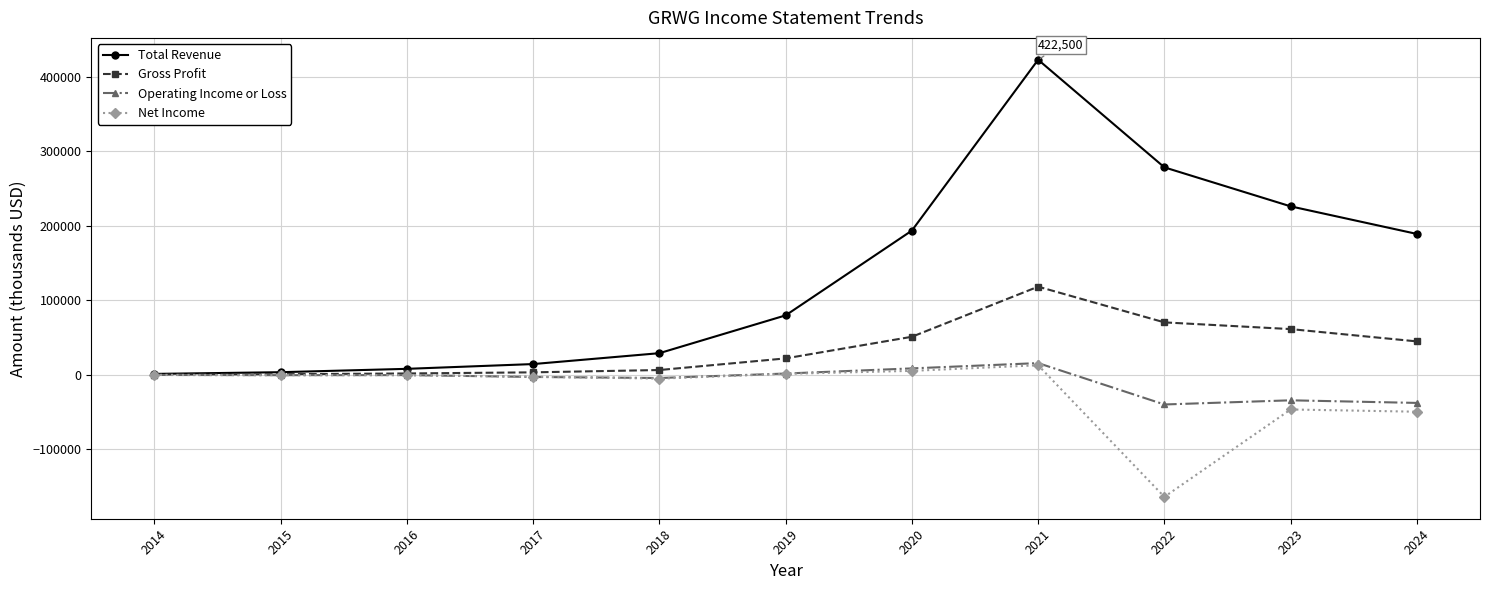

What is the smallest value displayed?

-163700